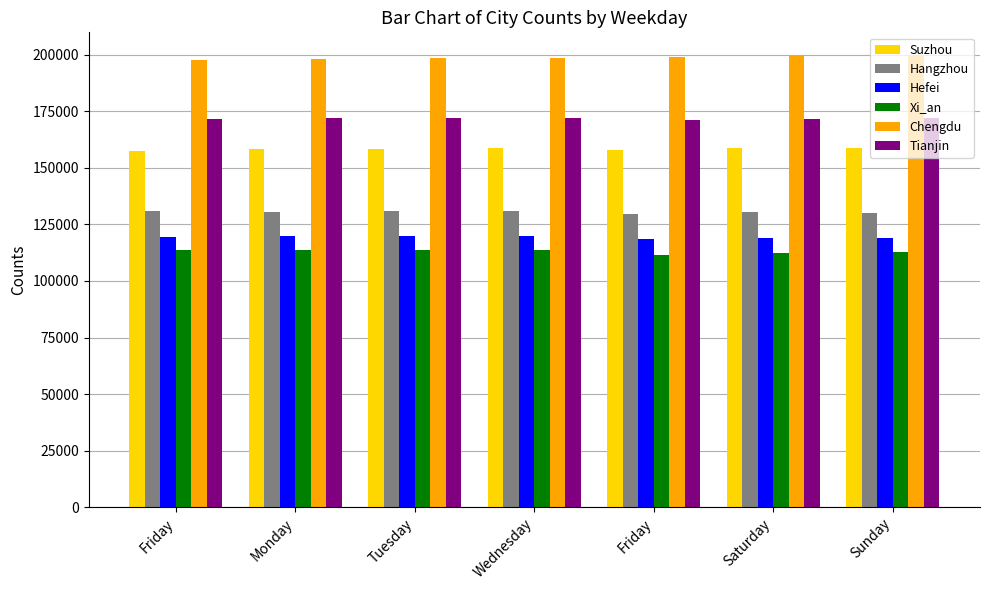

What are all the series names shown in the legend?

Suzhou, Hangzhou, Hefei, Xi_an, Chengdu, Tianjin